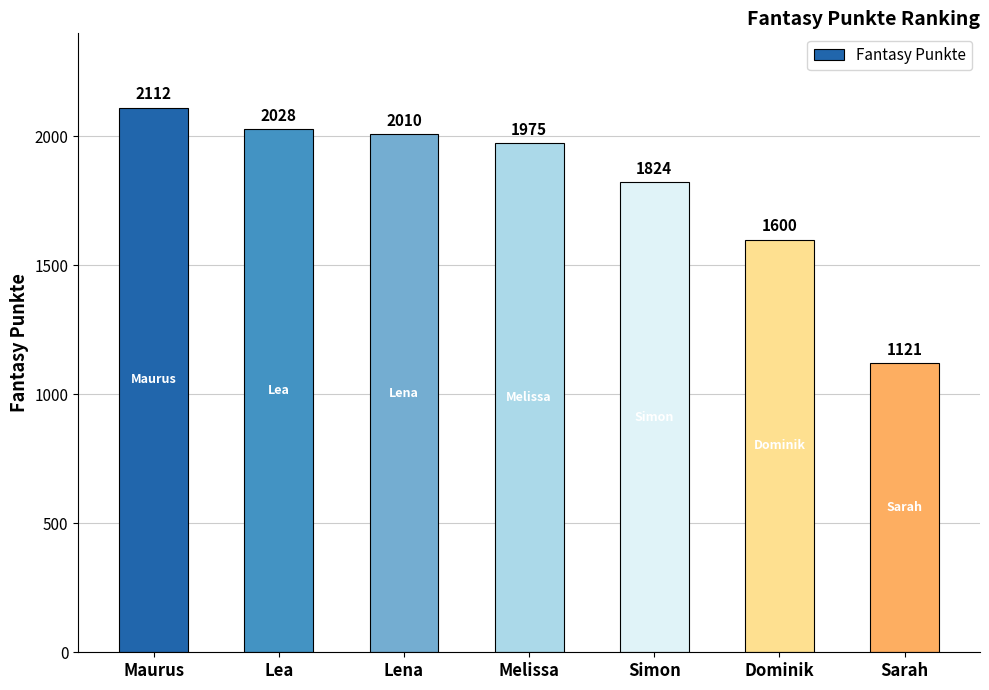

Does the chart contain any negative values?

No